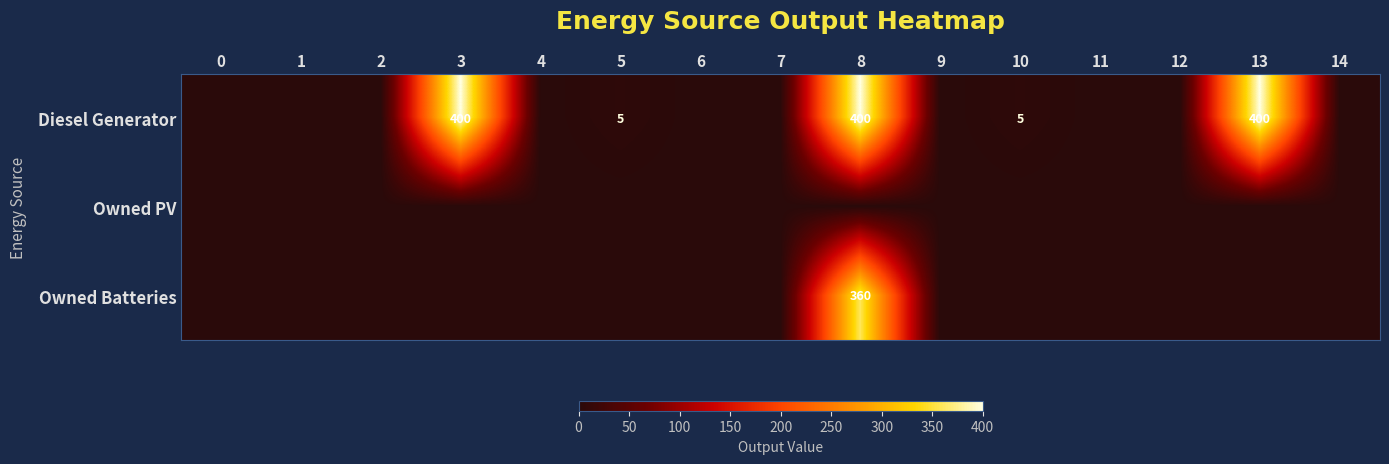

What is the difference between the Diesel Generator values at 6 and 5?

5